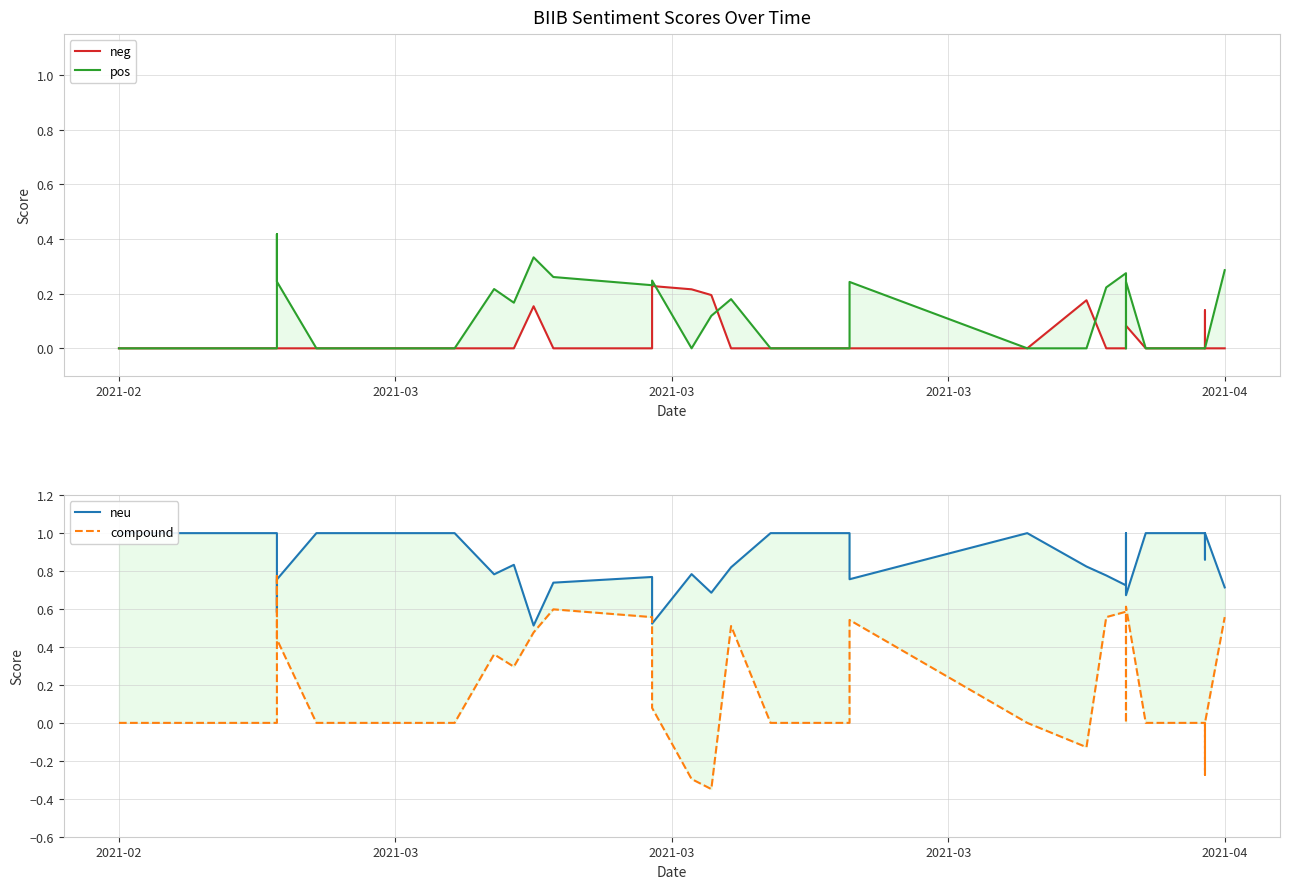

How many interior local peaks does the neu series have?

6